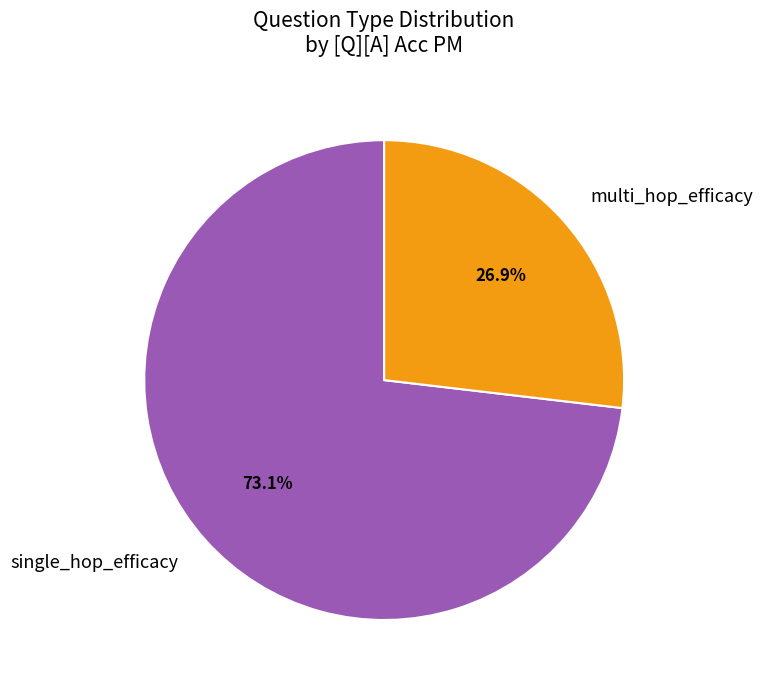

Do single_hop_efficacy and multi_hop_efficacy together represent more than half of the pie?

Yes